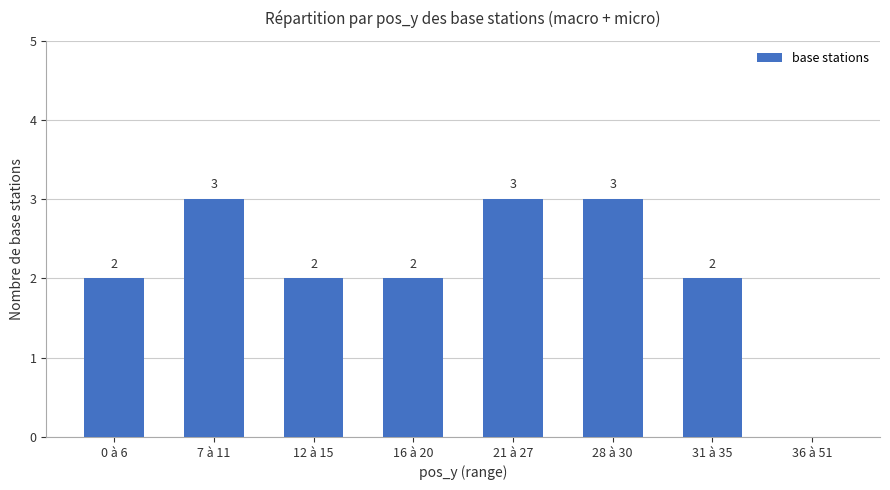

What is the sum of all values?

17